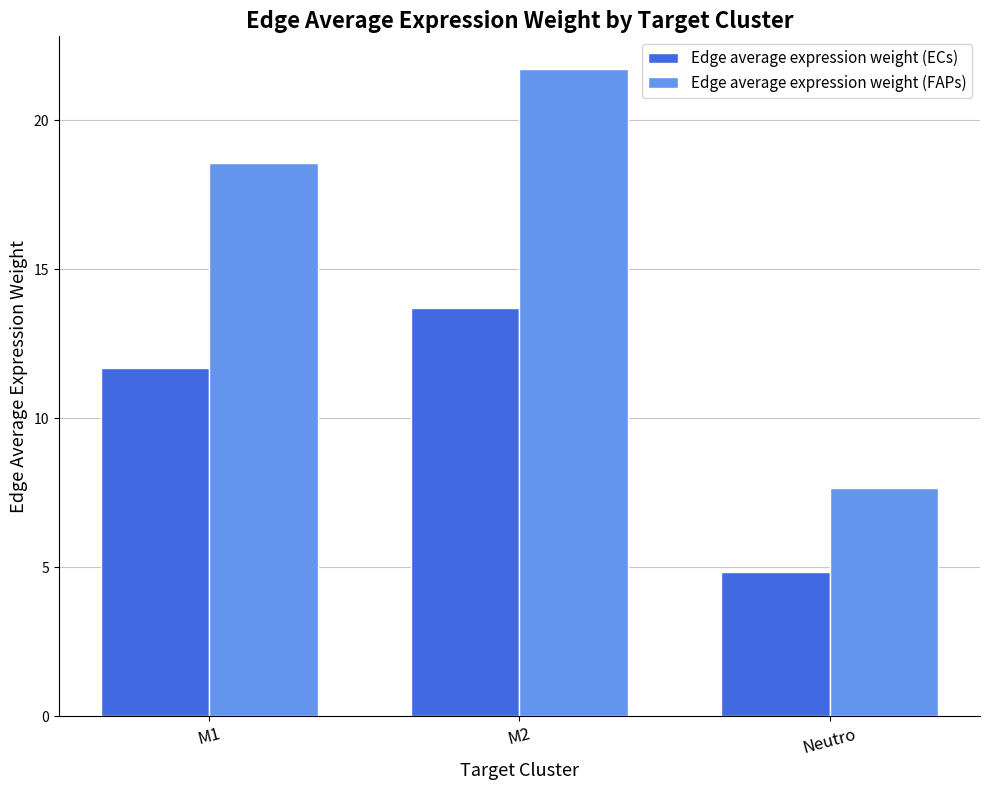

What is the label of the 1st bar from the left?

M1